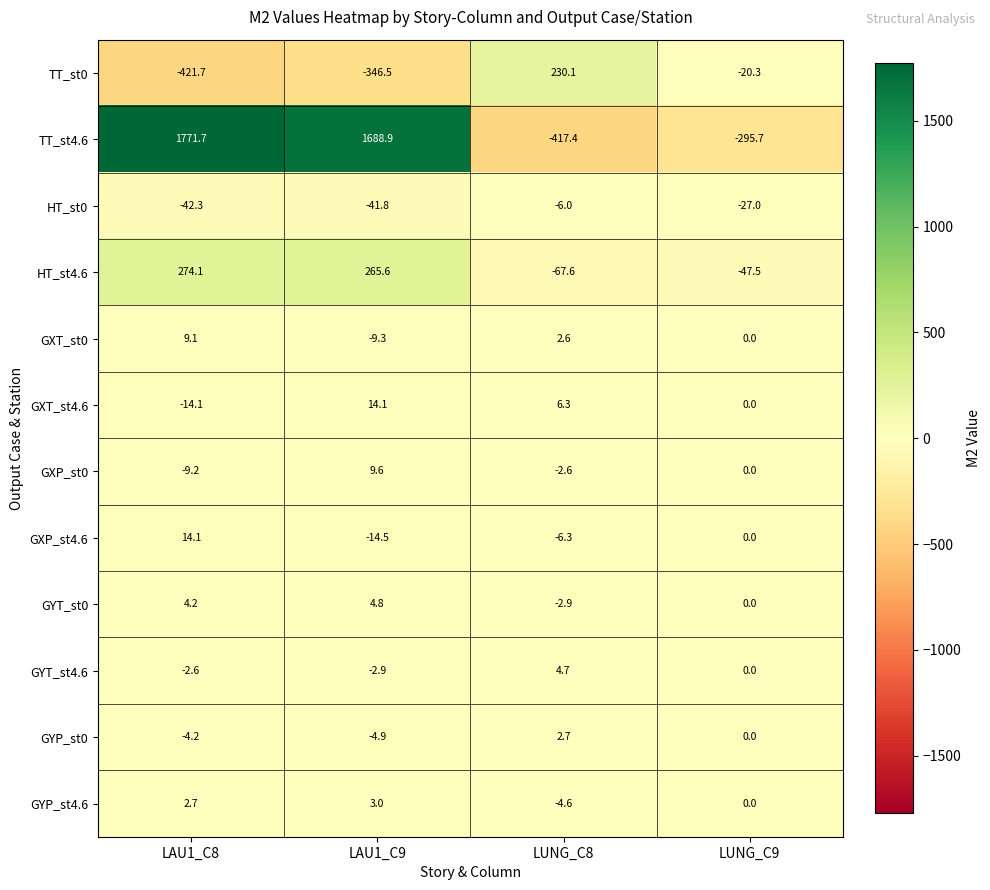

Which category has the highest value in the GXP_st4.6 series?

LAU1_C8